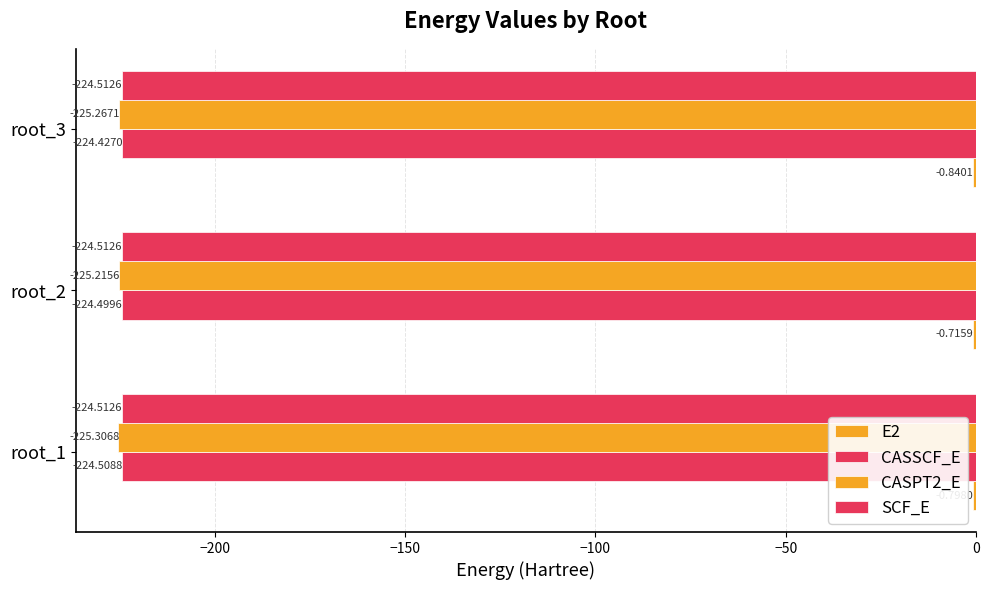

Count the number of data series in this chart.

4